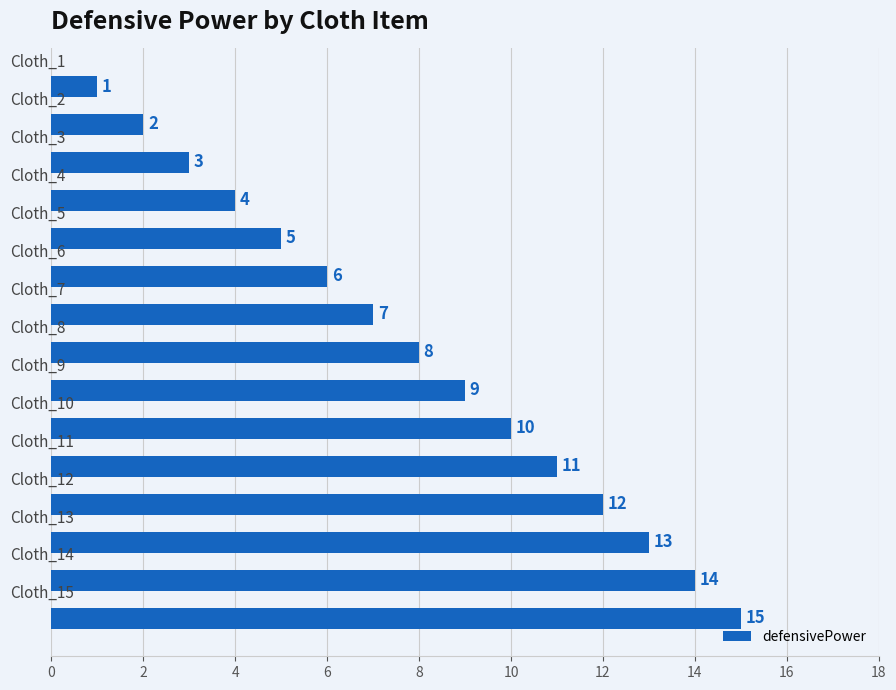

What is the maximum value shown in the chart?

15